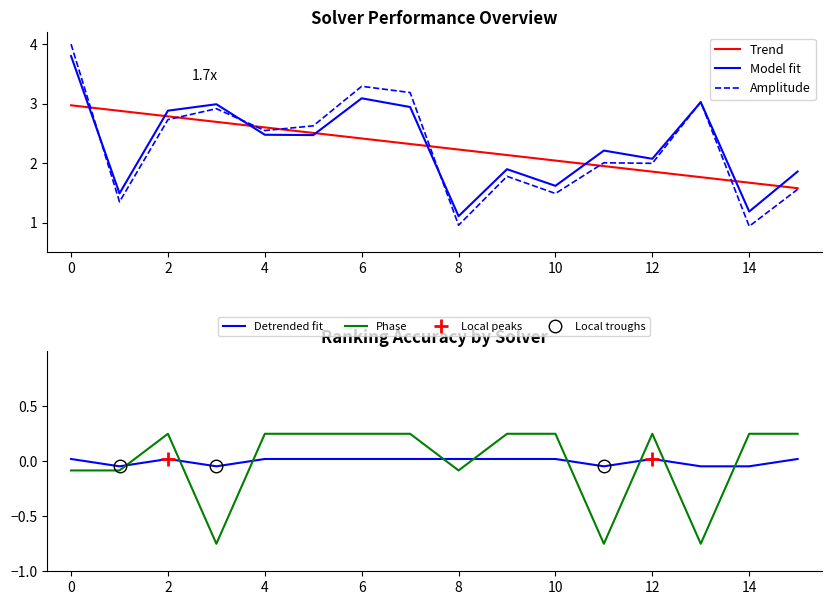

How many data points in par2_ranking_acc are less than 0?

5